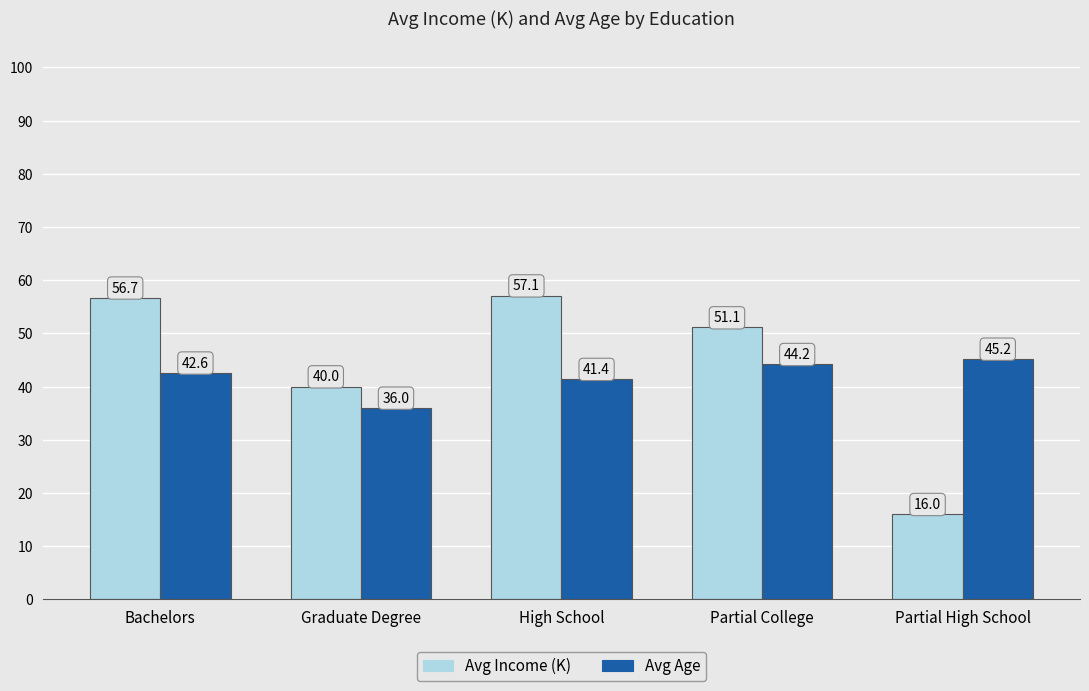

What position from the left is High School?

3